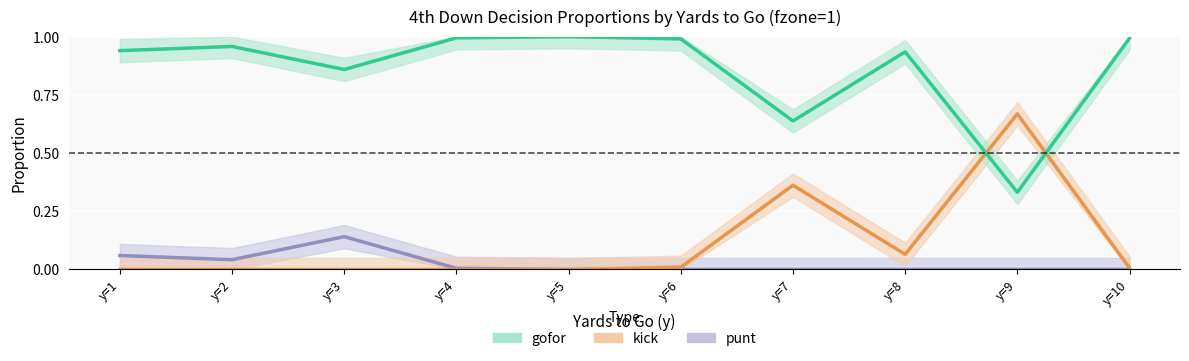

Is the value of kick at y=3 greater than the value of punt at y=5?

No